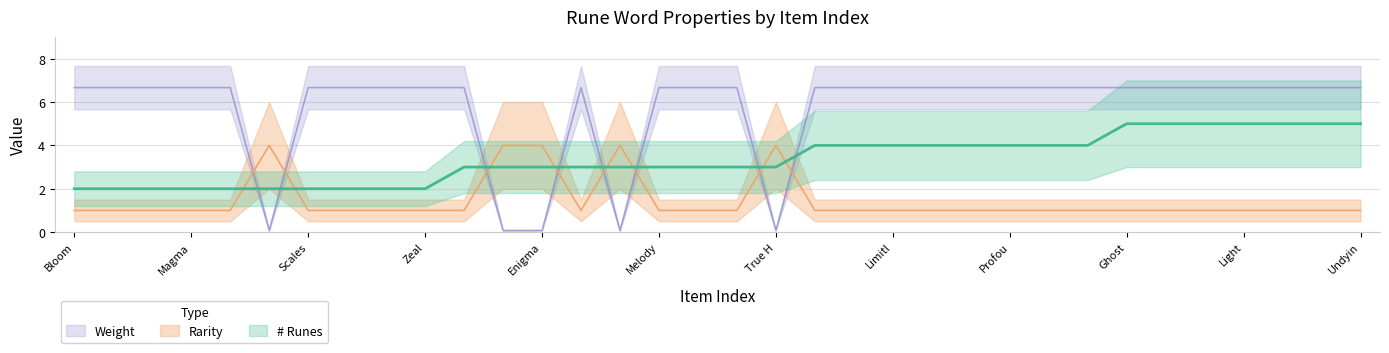

What is the value of the # Runes point at the 24th from the left?

4.0